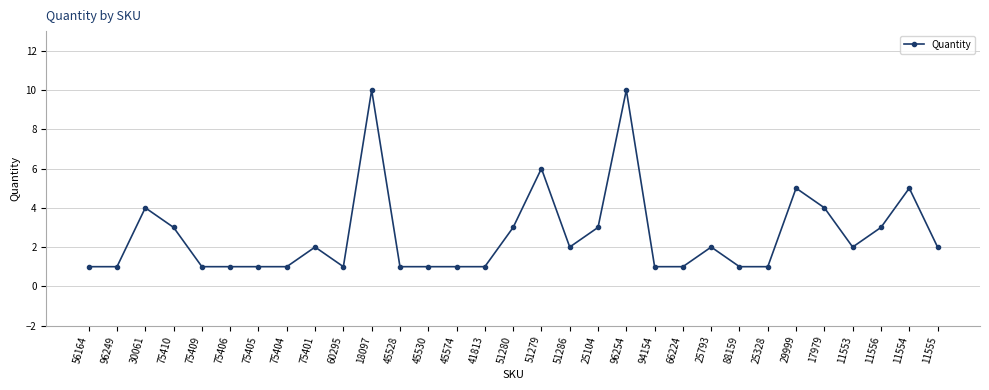

Where is the first local maximum?

30061